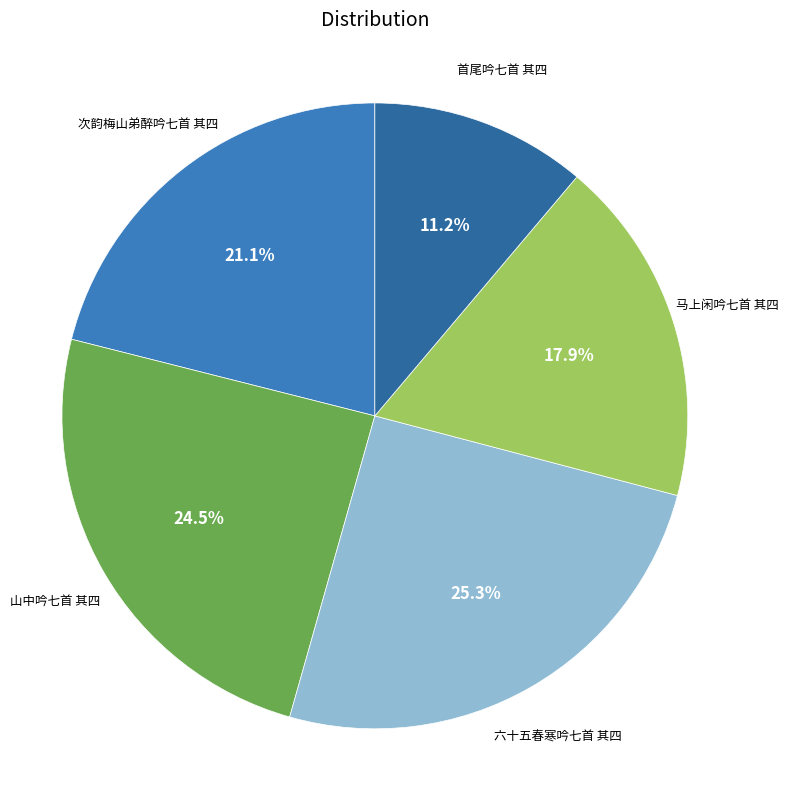

What is the smallest slice in the pie chart?

首尾吟七首 其四